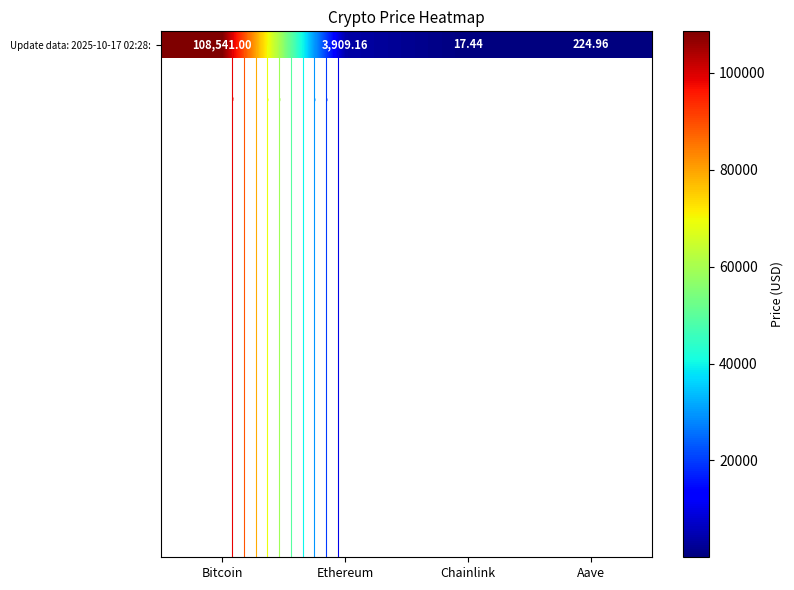

Reading right to left, transcribe all the data shown in this chart.

Aave=225.0	Chainlink=17.4	Ethereum=3909.2	Bitcoin=108541.0